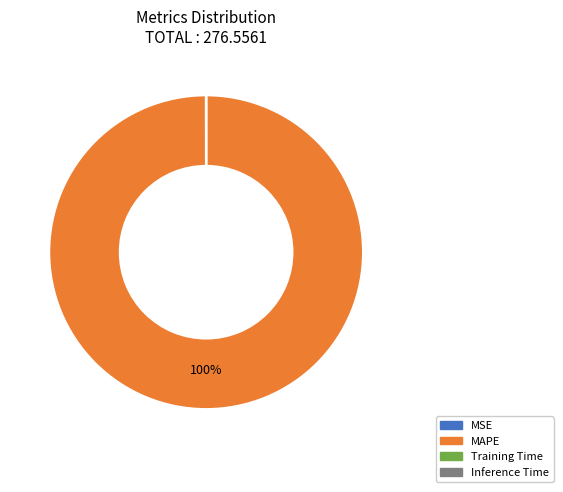

To the nearest percent, what is the difference between the largest and smallest slice percentages?

100%